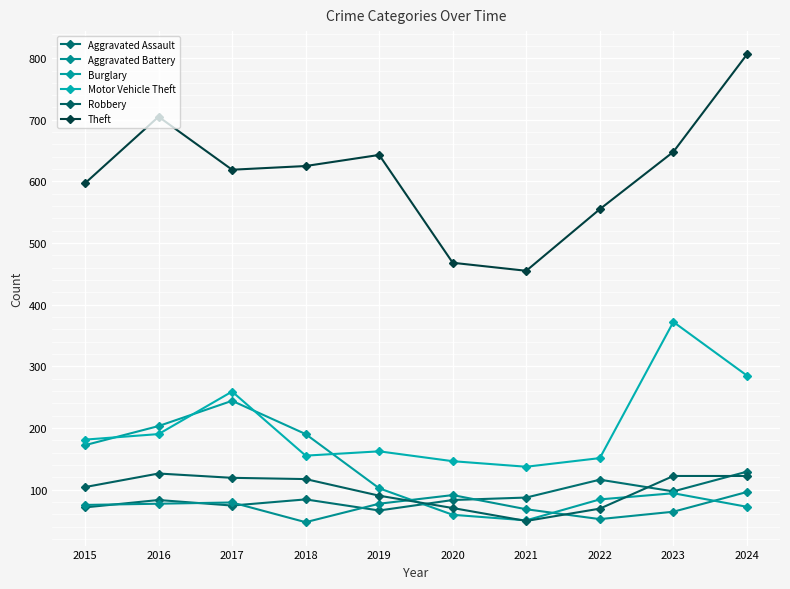

True or false: Burglary and Theft cross at least once.

False